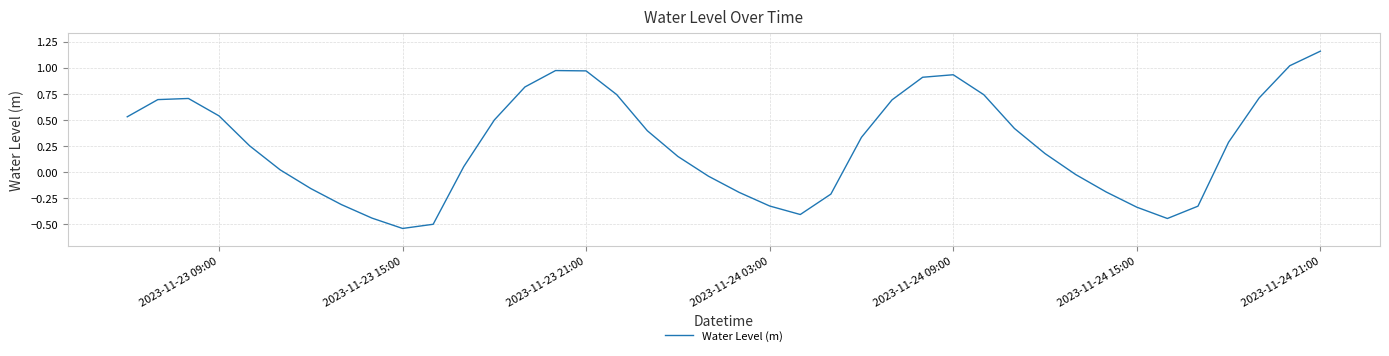

What is the difference between the maximum and minimum values?

1.7